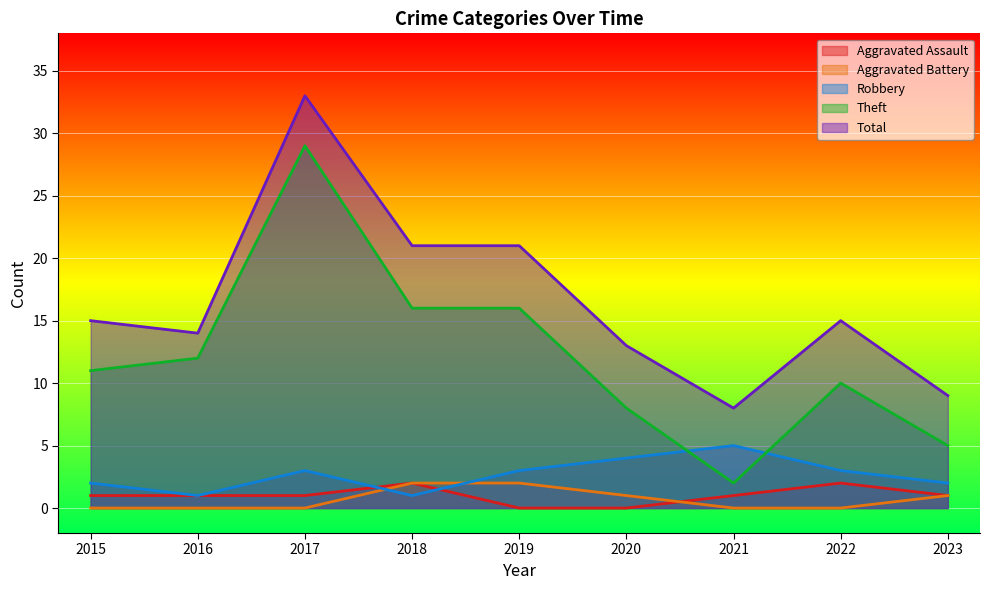

What is the average value of the Robbery series?

3